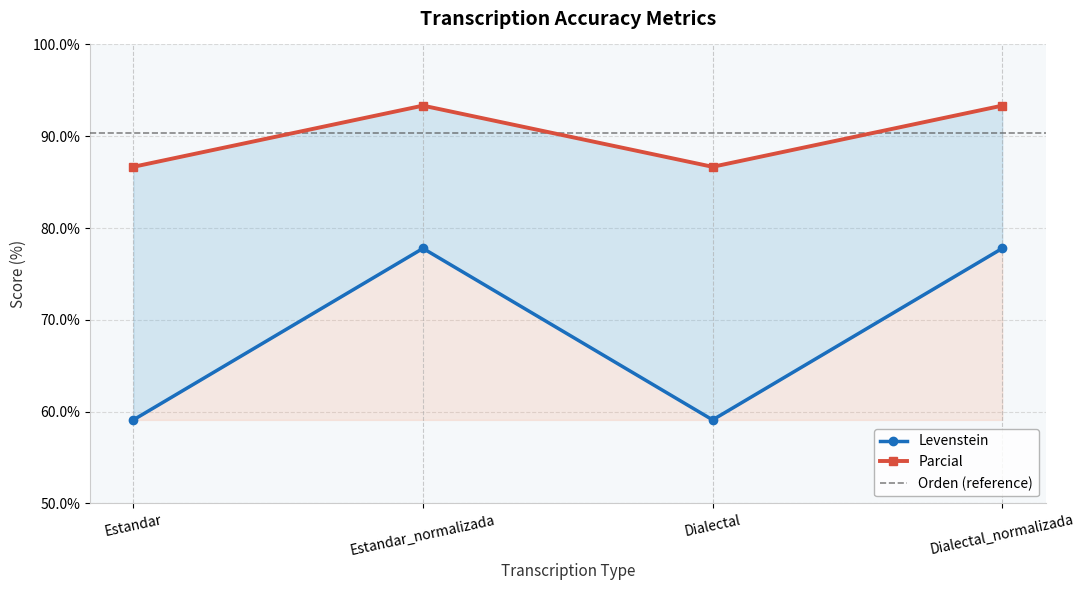

At which category does the chart reach its peak across all series?

Estandar_normalizada